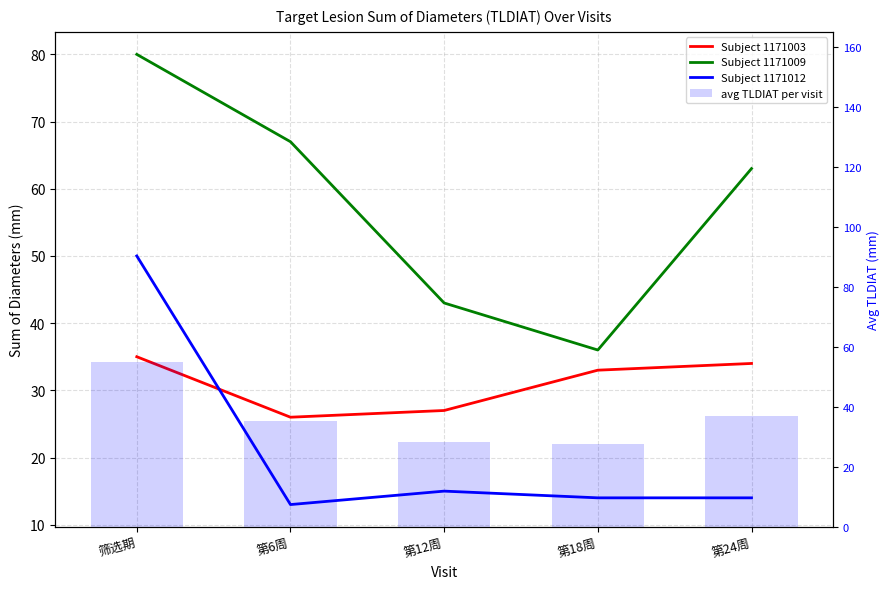

What is the total value across all series at 筛选期?

220.0